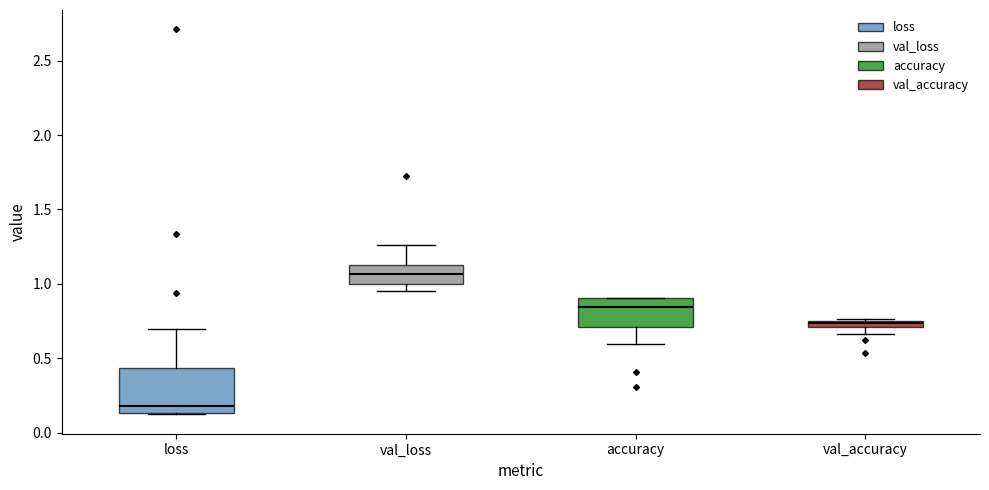

Which box has the lowest median line?

loss